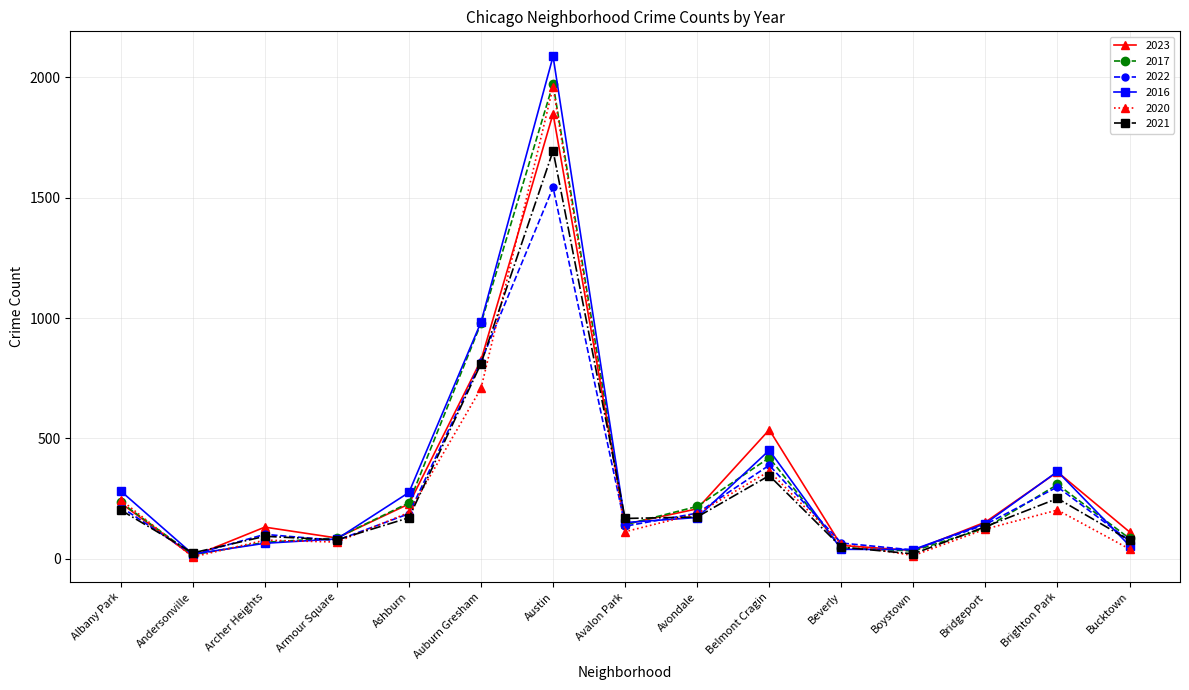

Is it true that 2020 equals 309 at Brighton Park?

False